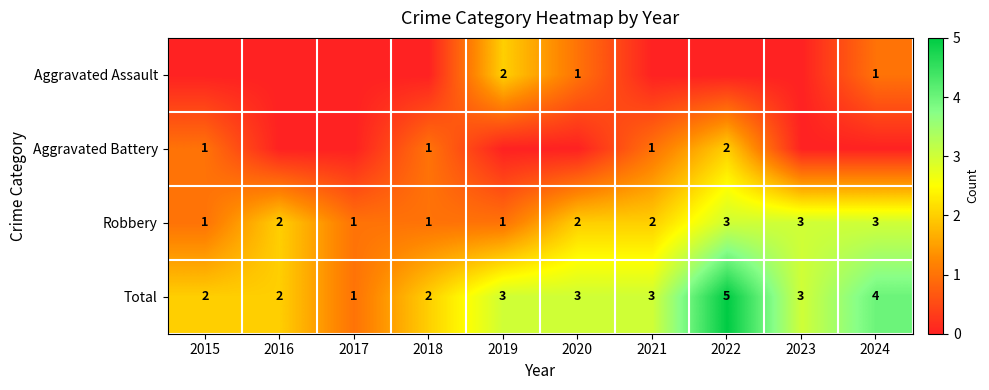

Which category has the lowest value in the Total series?

2017